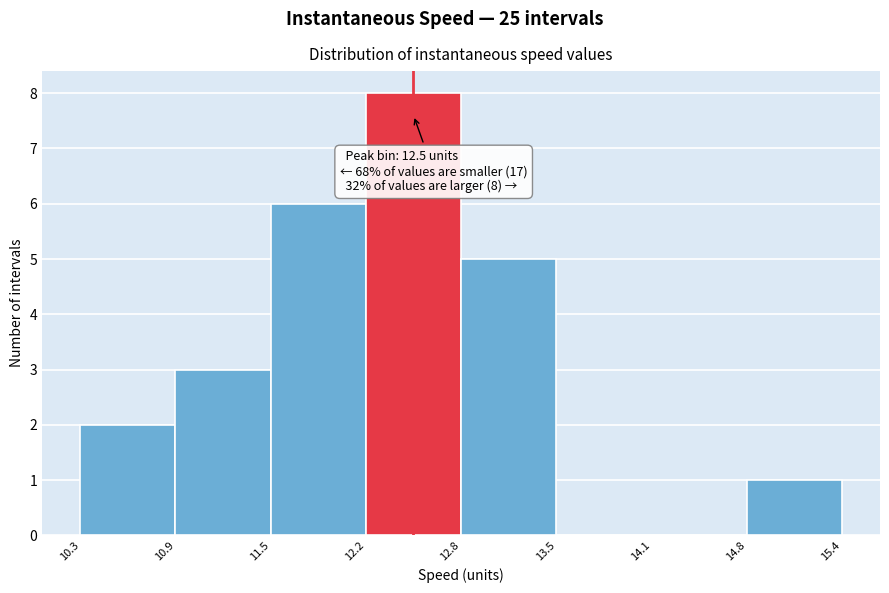

Which range on the x-axis has the tallest bar?

12.2 to 12.8